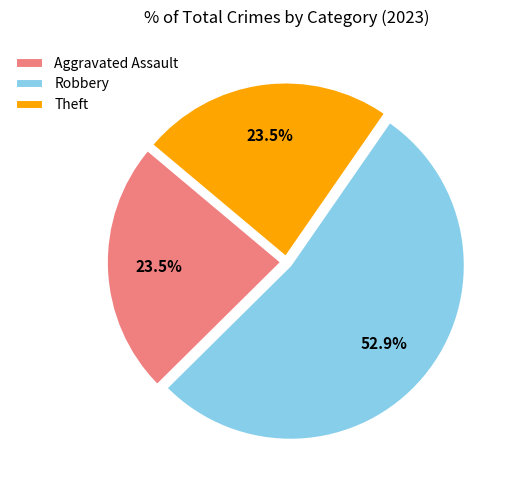

Approximately how many times larger is the value at Aggravated Assault compared to Robbery?

0.4